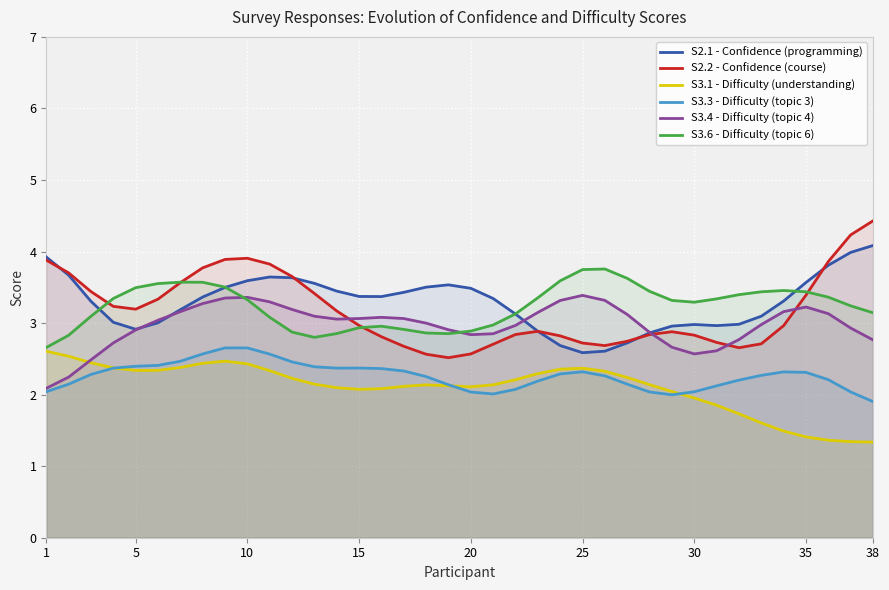

True or false: S2.2 - Confidence (course) and S3.1 - Difficulty (understanding) cross at least once.

False